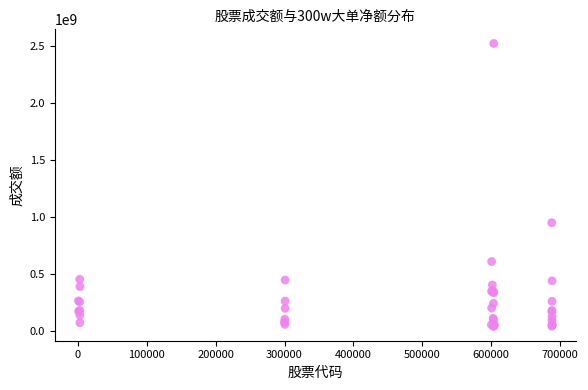

What Y value in the scatter plot is closest to 1279682663?

948218103